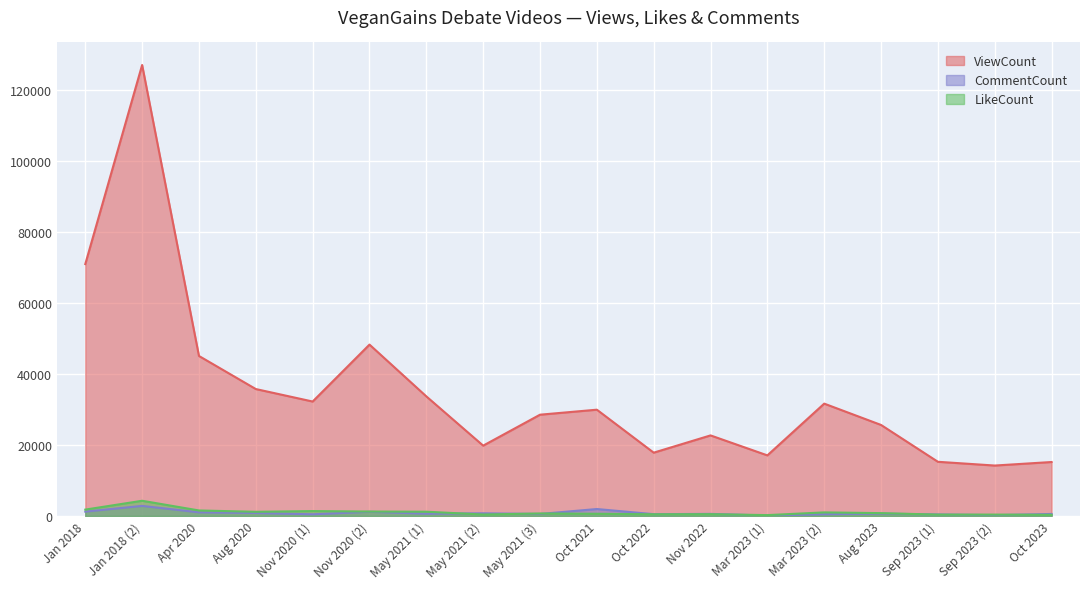

What is the value of the ViewCount point at the 8th from the left?

19821